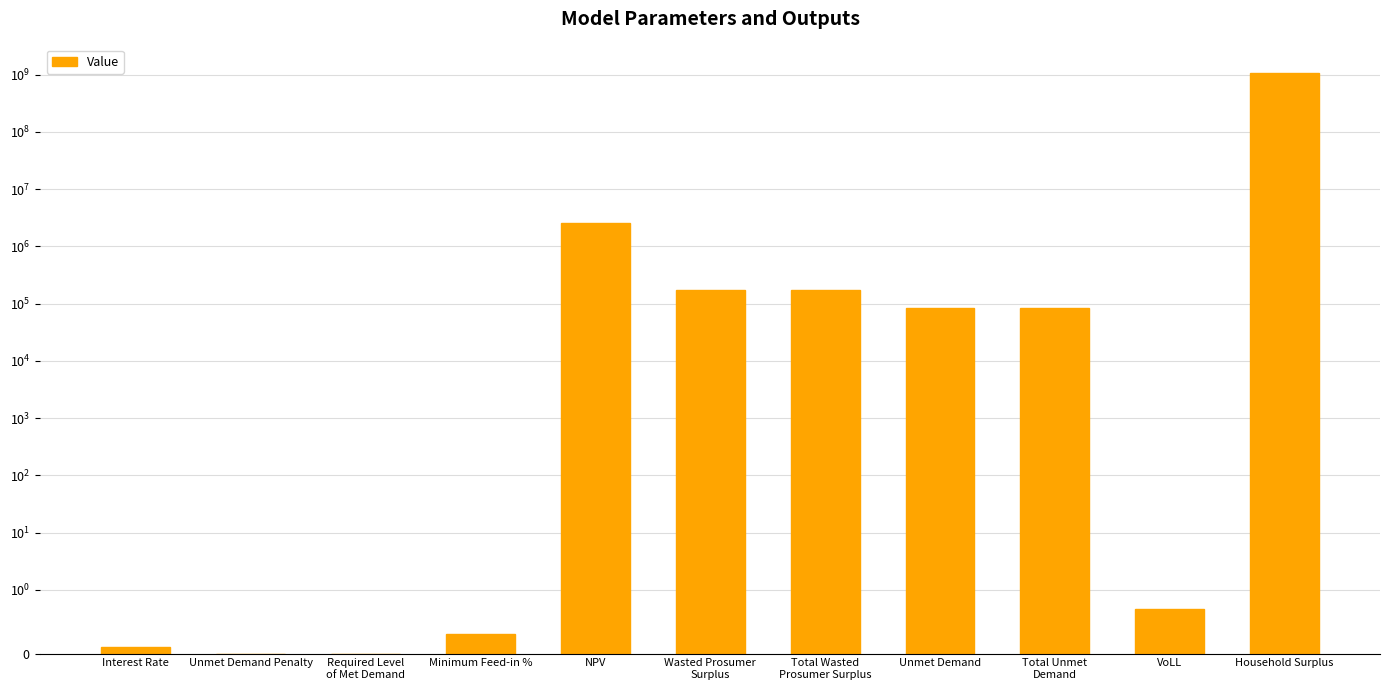

Reading left to right, list all the values displayed in this chart.

Interest Rate=0.1	Unmet Demand Penalty=0.0	Required Level
of Met Demand=0.0	Minimum Feed-in %=0.3	NPV=2527575.4	Wasted Prosumer
Surplus=173398.7	Total Wasted
Prosumer Surplus=173398.7	Unmet Demand=82466.9	Total Unmet
Demand=82466.9	VoLL=0.7	Household Surplus=1047670581.4